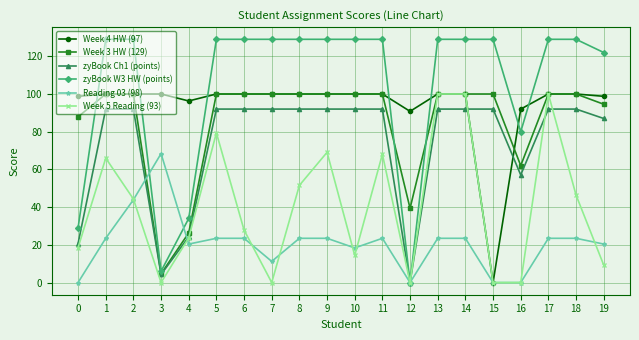

At how many categories does at least one series exceed 106?

15